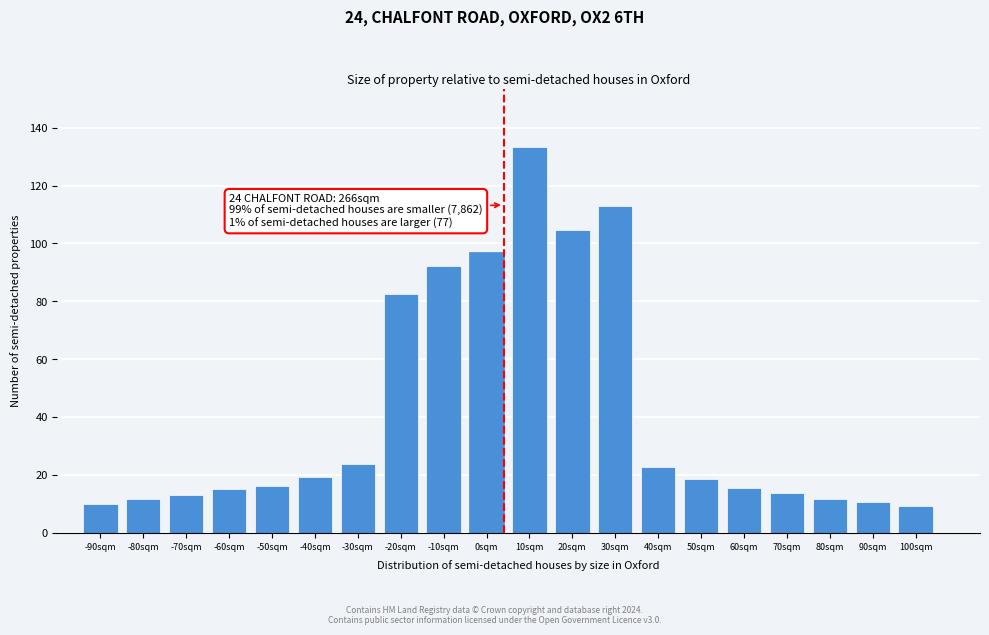

What is the value of the 1st bar from the left?

9.9